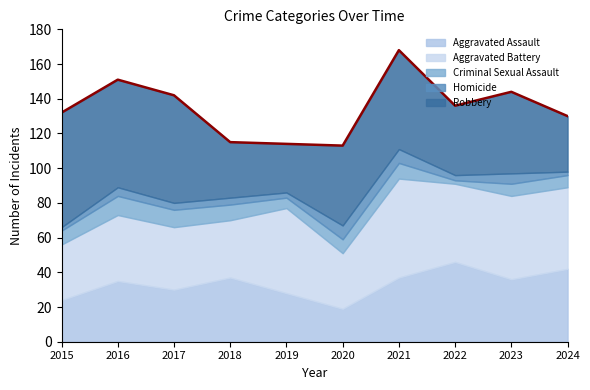

At which category does the chart reach its minimum across all series?

2022